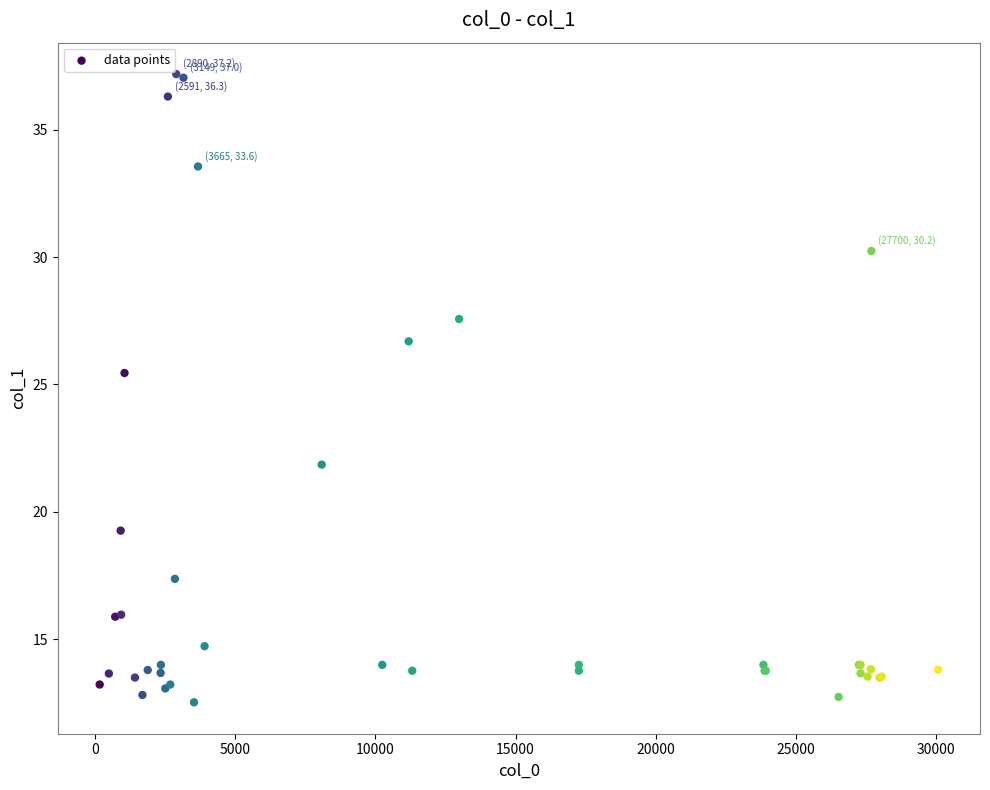

What Y value in the scatter plot is closest to 24?

25.4